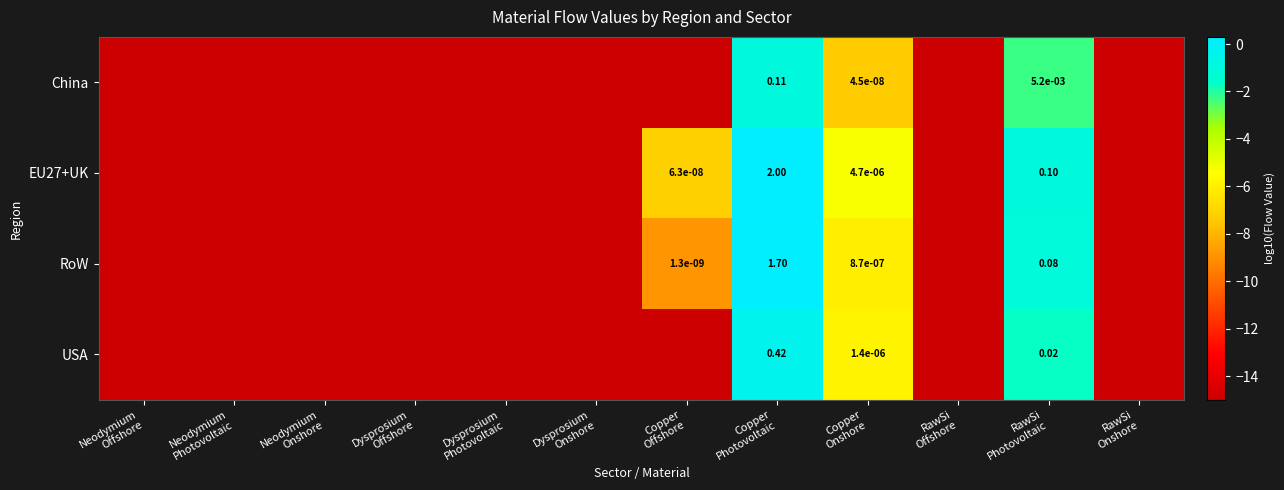

How many values in RoW are below zero?

11